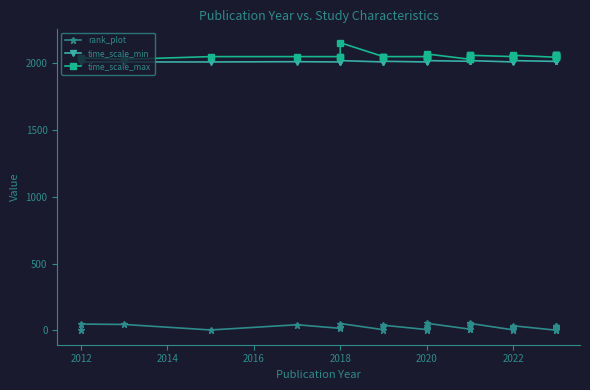

True or false: time_scale_max and rank_plot cross at least once.

False